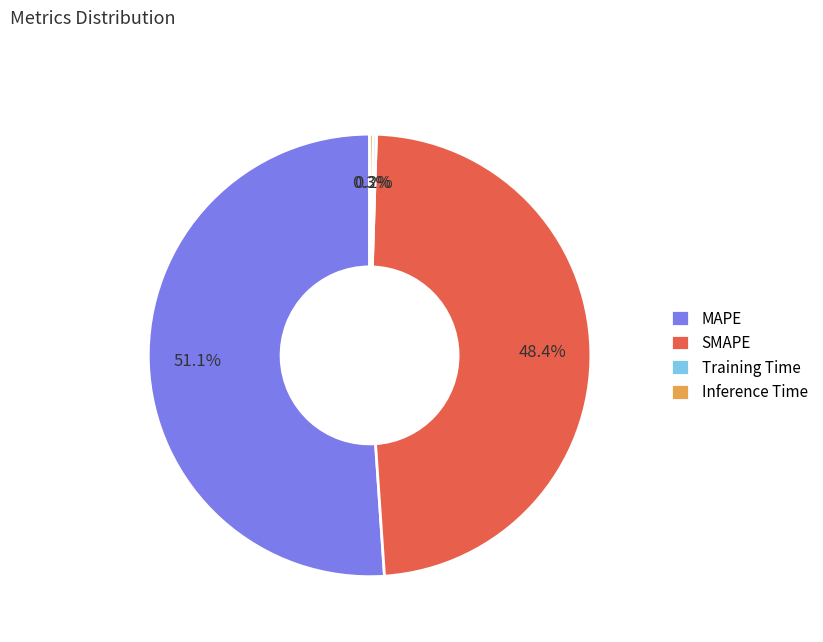

Does MAPE represent more than half of the total?

Yes